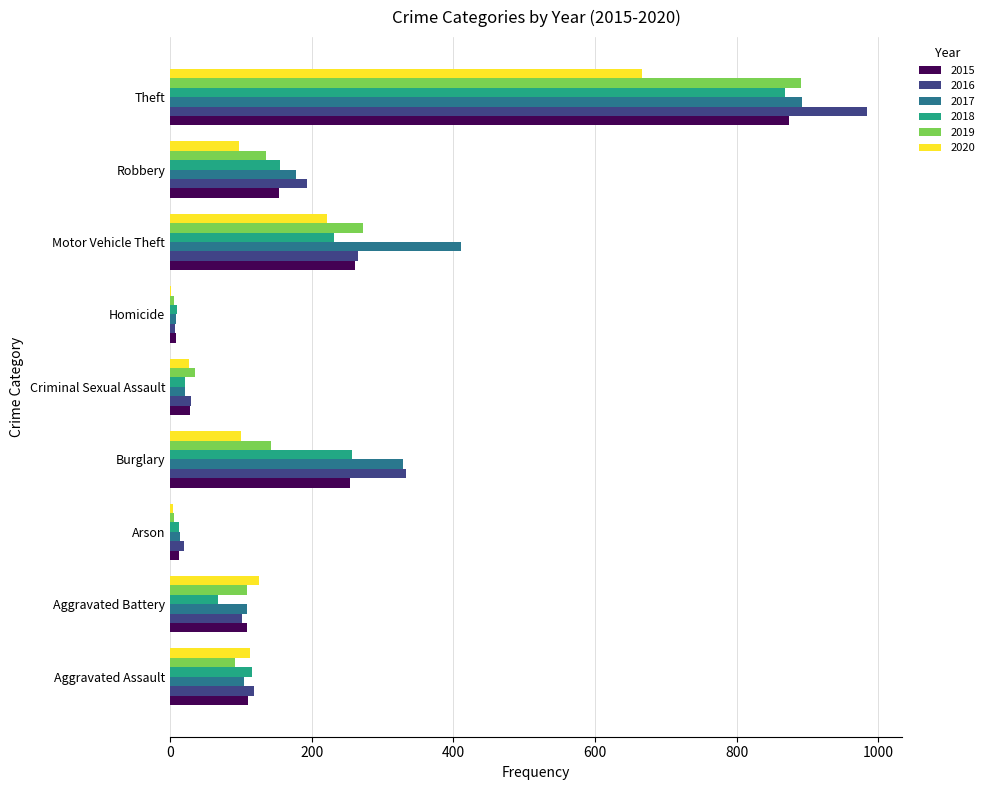

What is the sum of all 2016 values?

2053